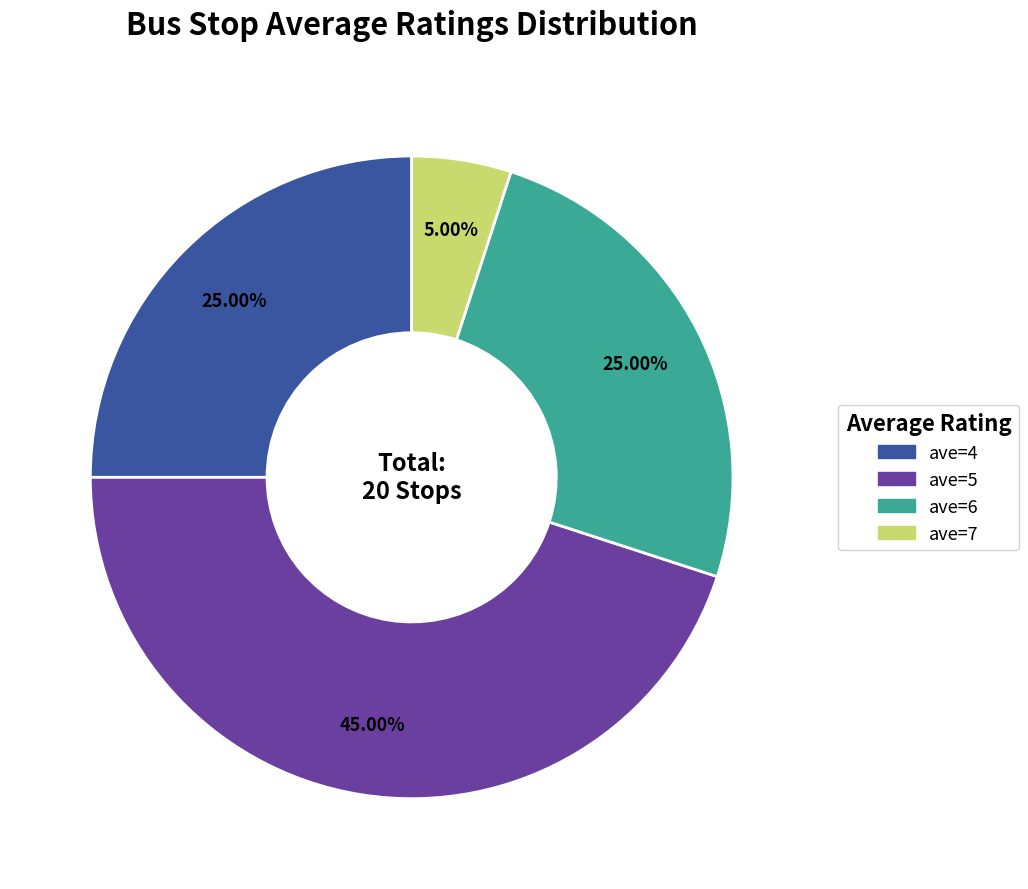

Which category has the smallest portion of the pie?

ave=7